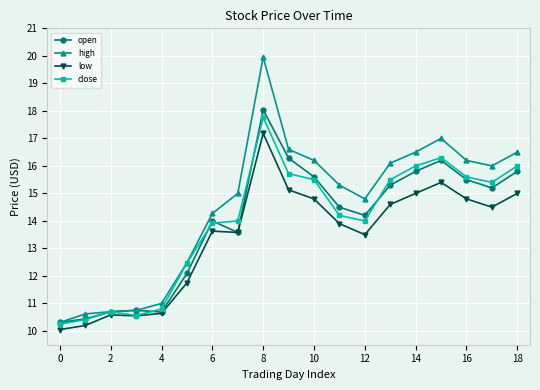

Which series has the largest range (max minus min)?

high